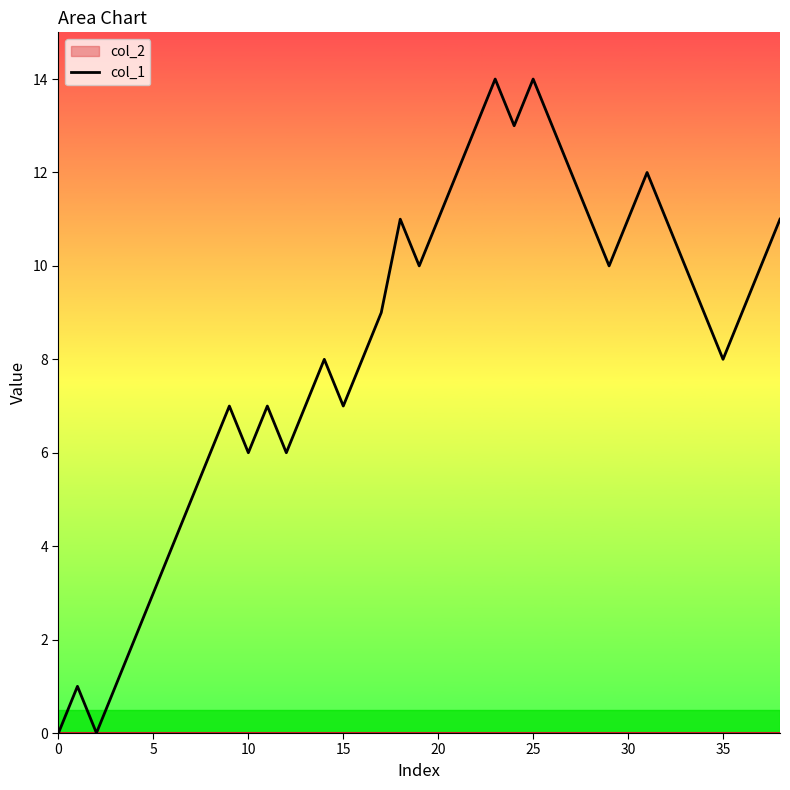

Approximately how many times larger is the value at 10 compared to 38?

0.5